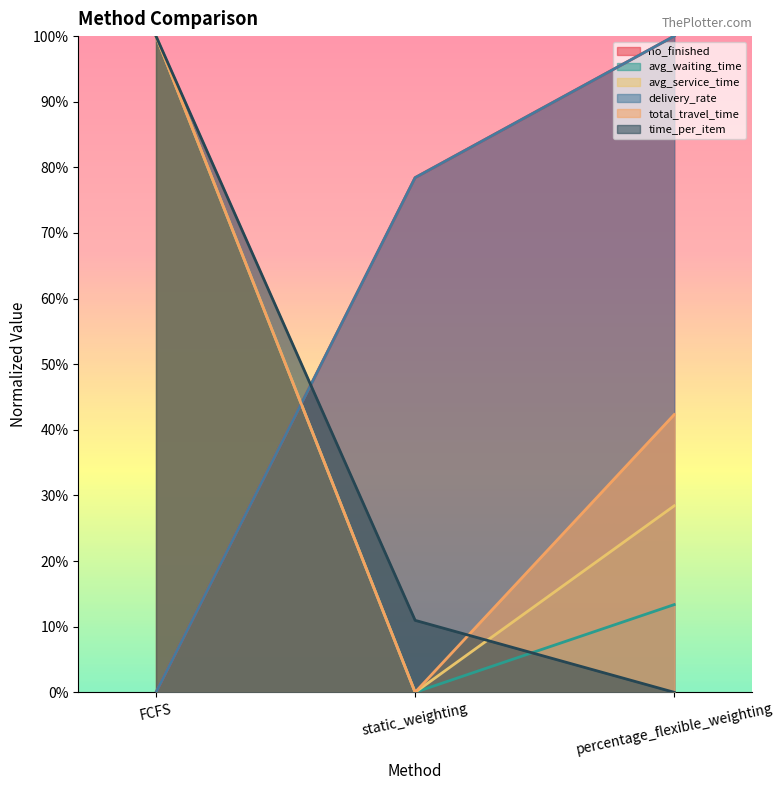

What is the difference between the maximum and minimum values in the total_travel_time series?

1.0